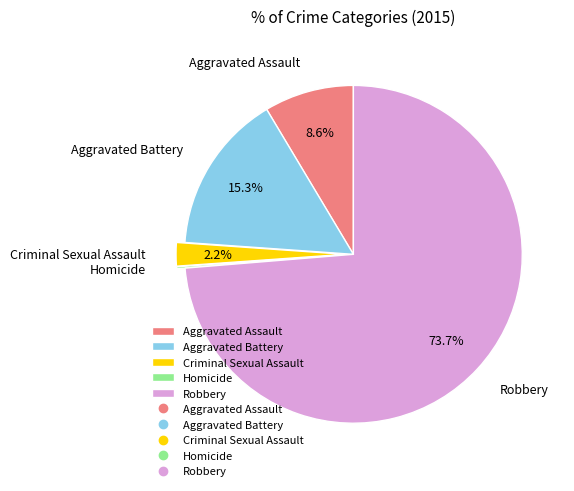

Which slice is the largest?

Robbery